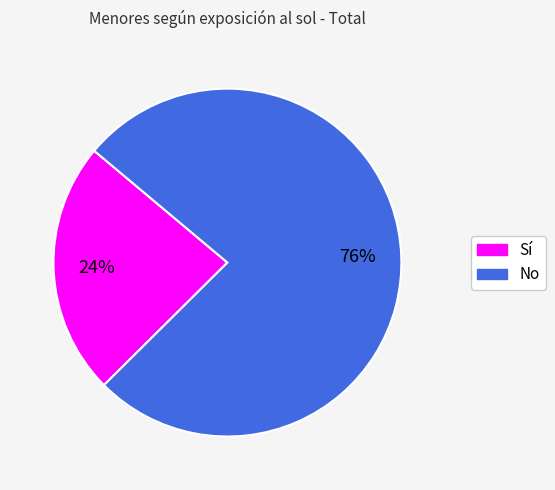

To the nearest percent, what percentage of the pie is No?

76%